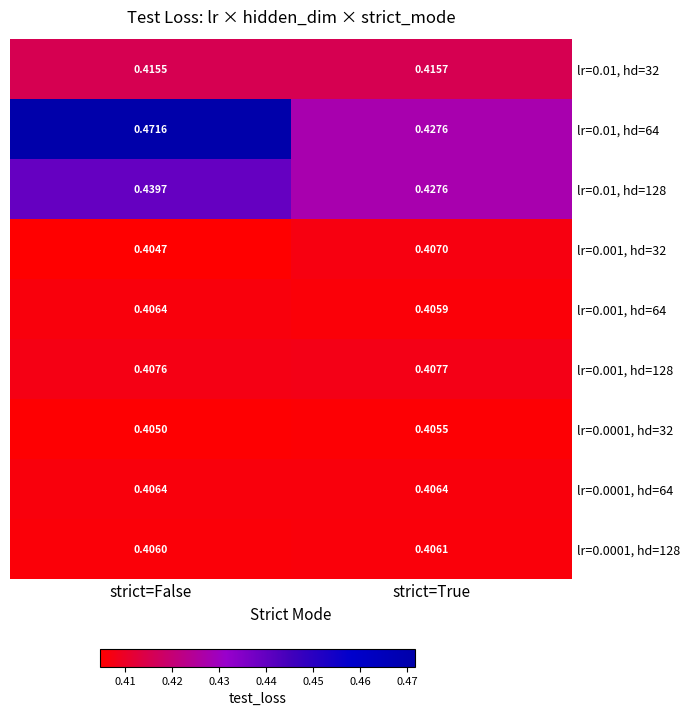

Between strict=False and strict=True, which series saw the biggest shift?

lr=0.01, hd=64